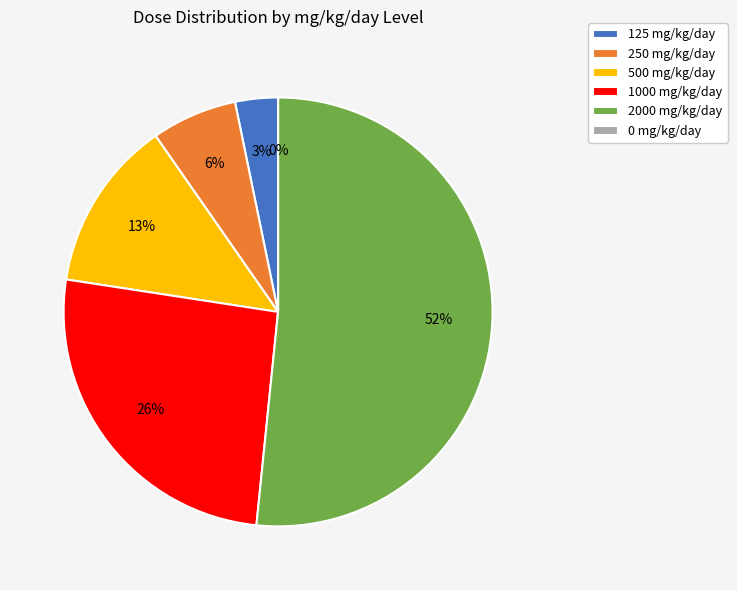

Which slice is the smallest?

0 mg/kg/day